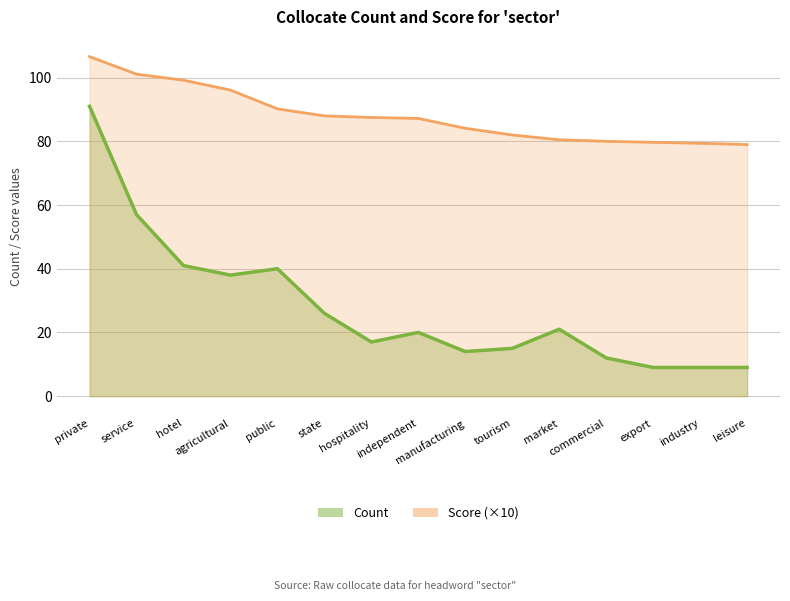

Where is Score (×10) nearest to the value 92?

public